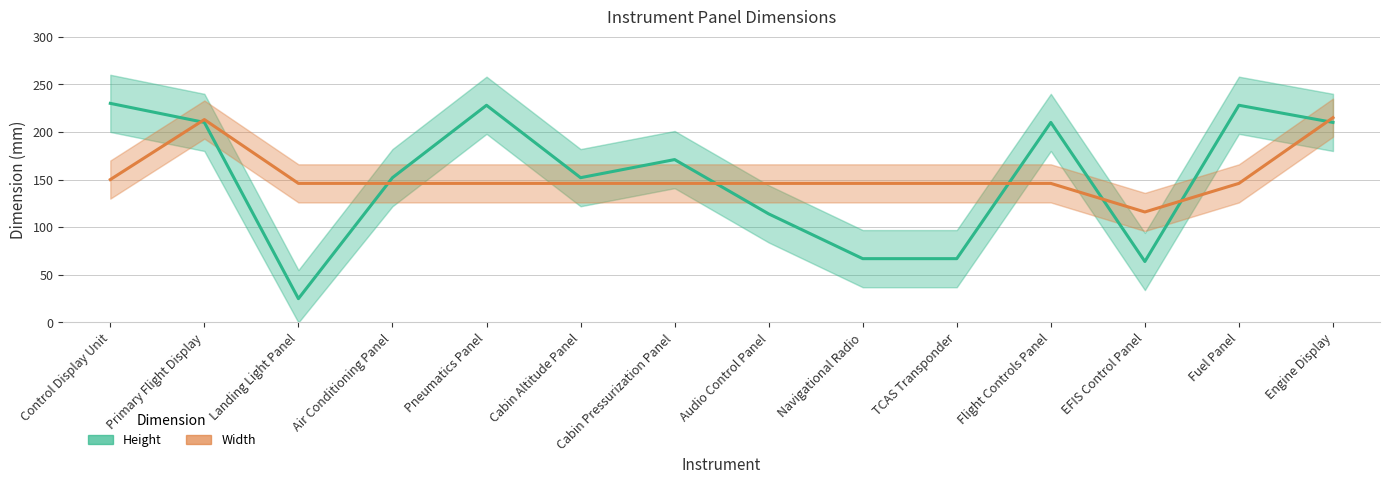

Is this an area chart (filled region under the line)?

No